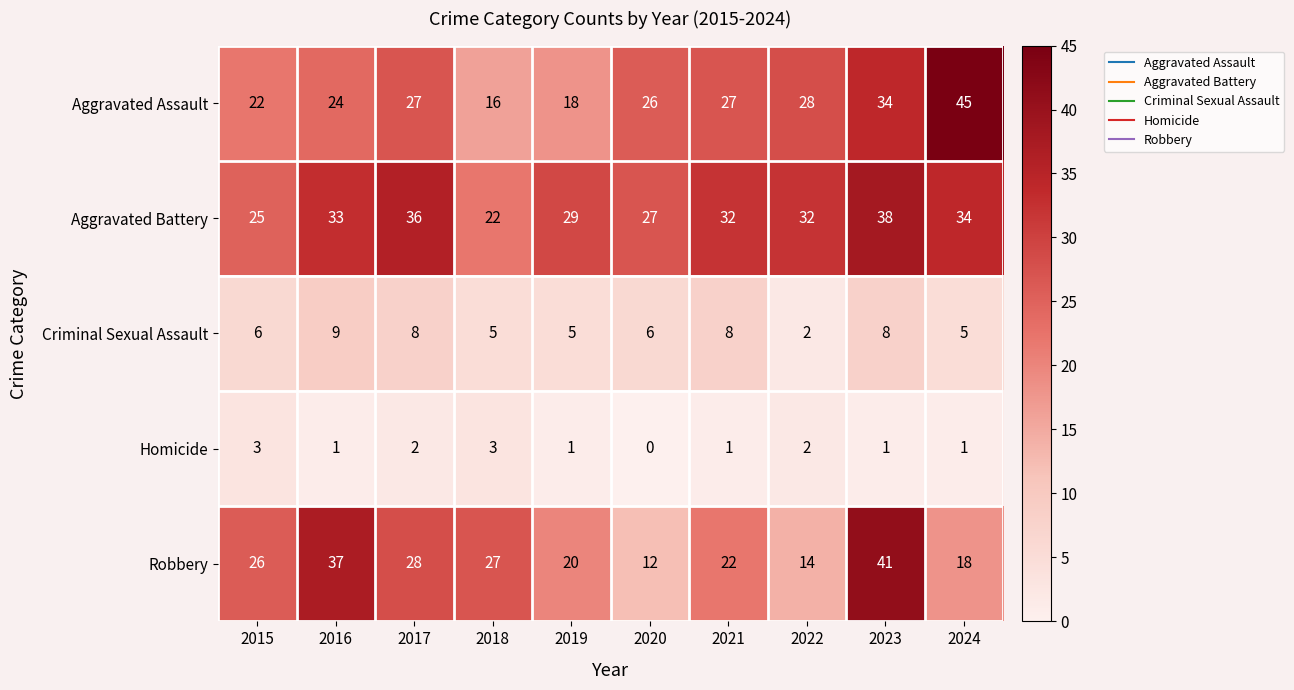

Is it true that Homicide equals 3 at 2015?

True